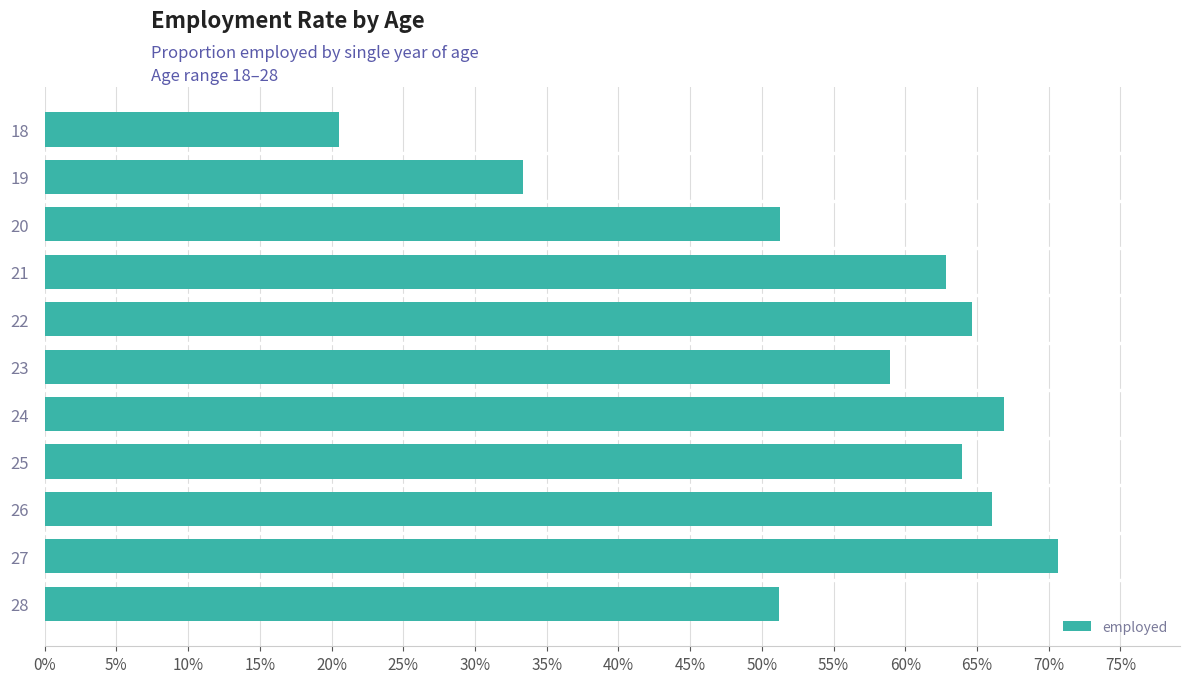

Are the bars horizontal?

Yes